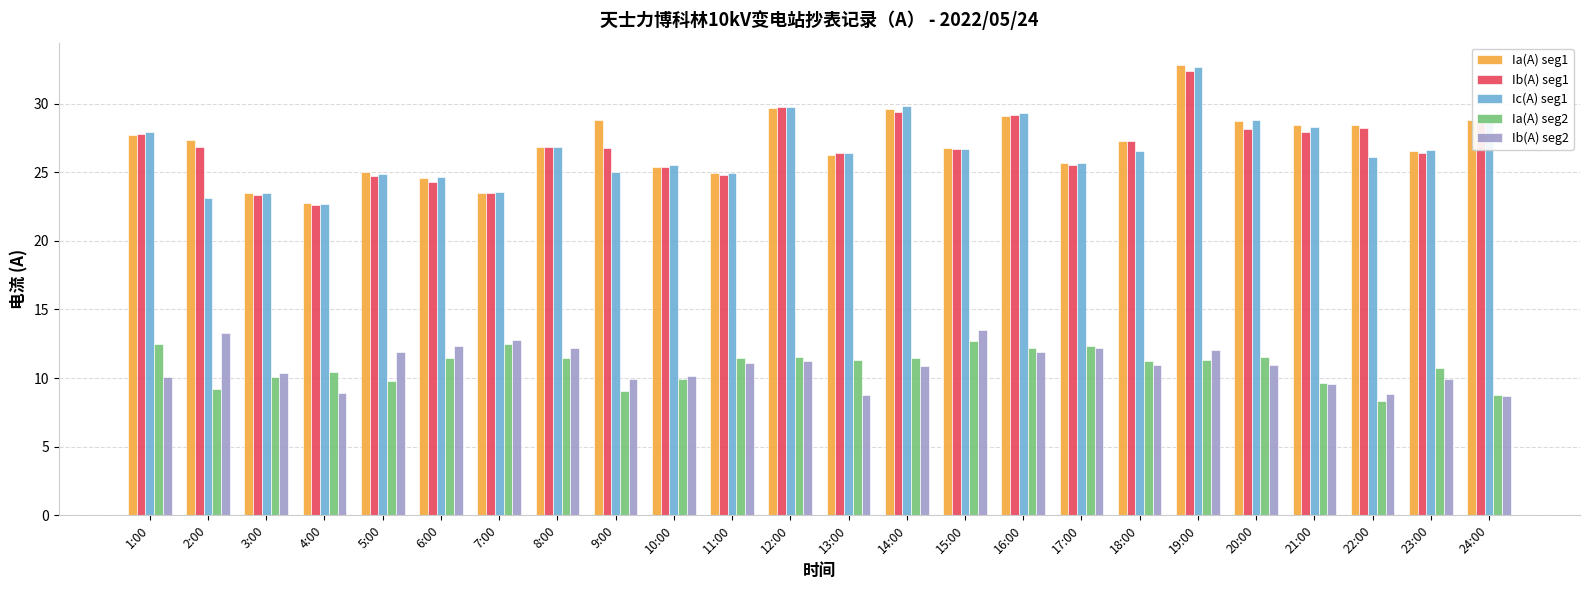

What is the difference between the Ib(A) seg2 values at 9:00 and 8:00?

2.2